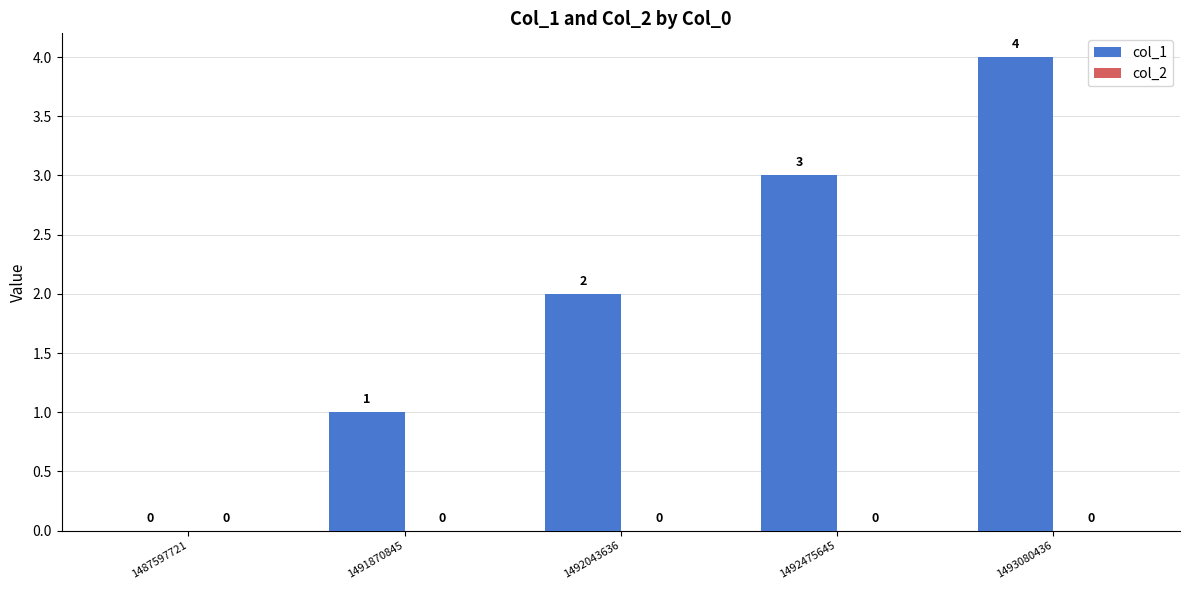

What is the sum of the values at 1492475645 and 1493080436?

7